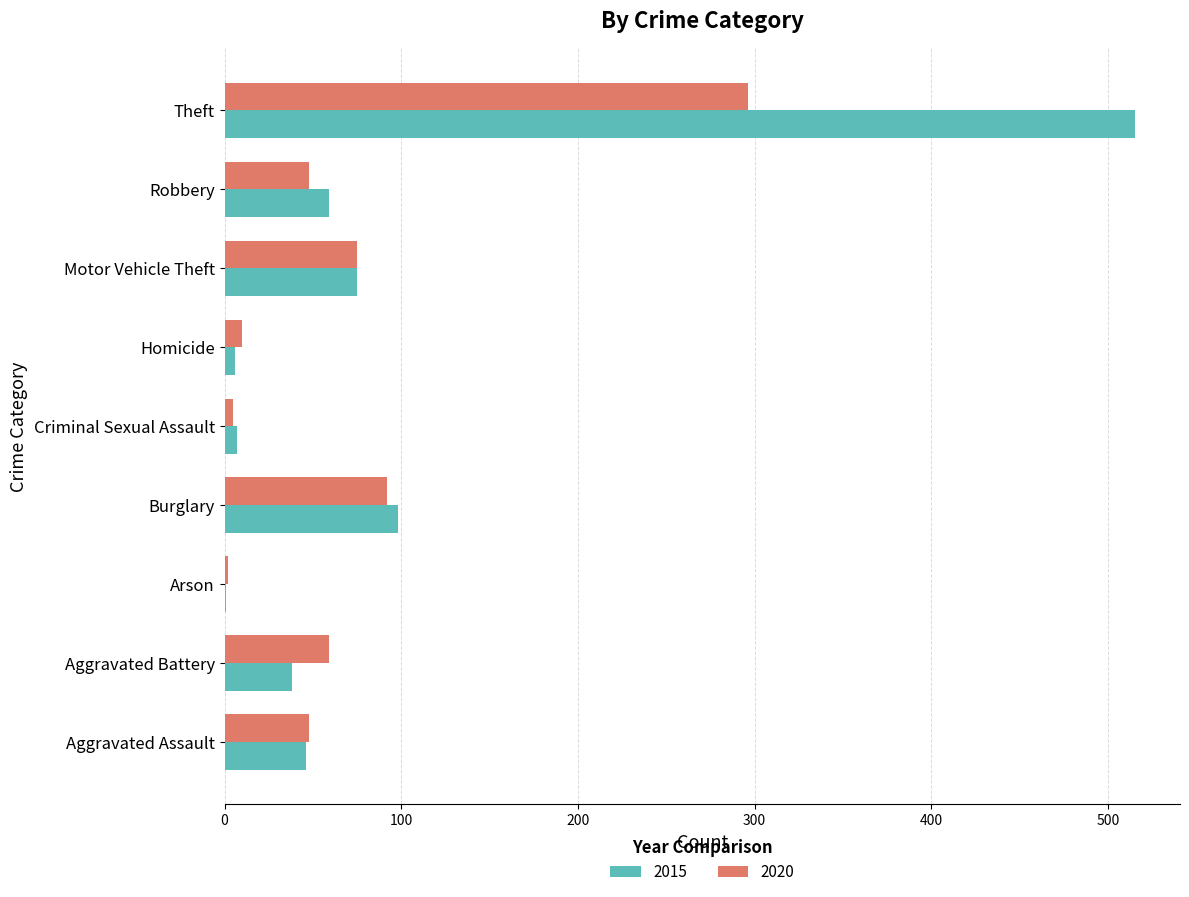

At which label is 2015 closest to 258?

Burglary